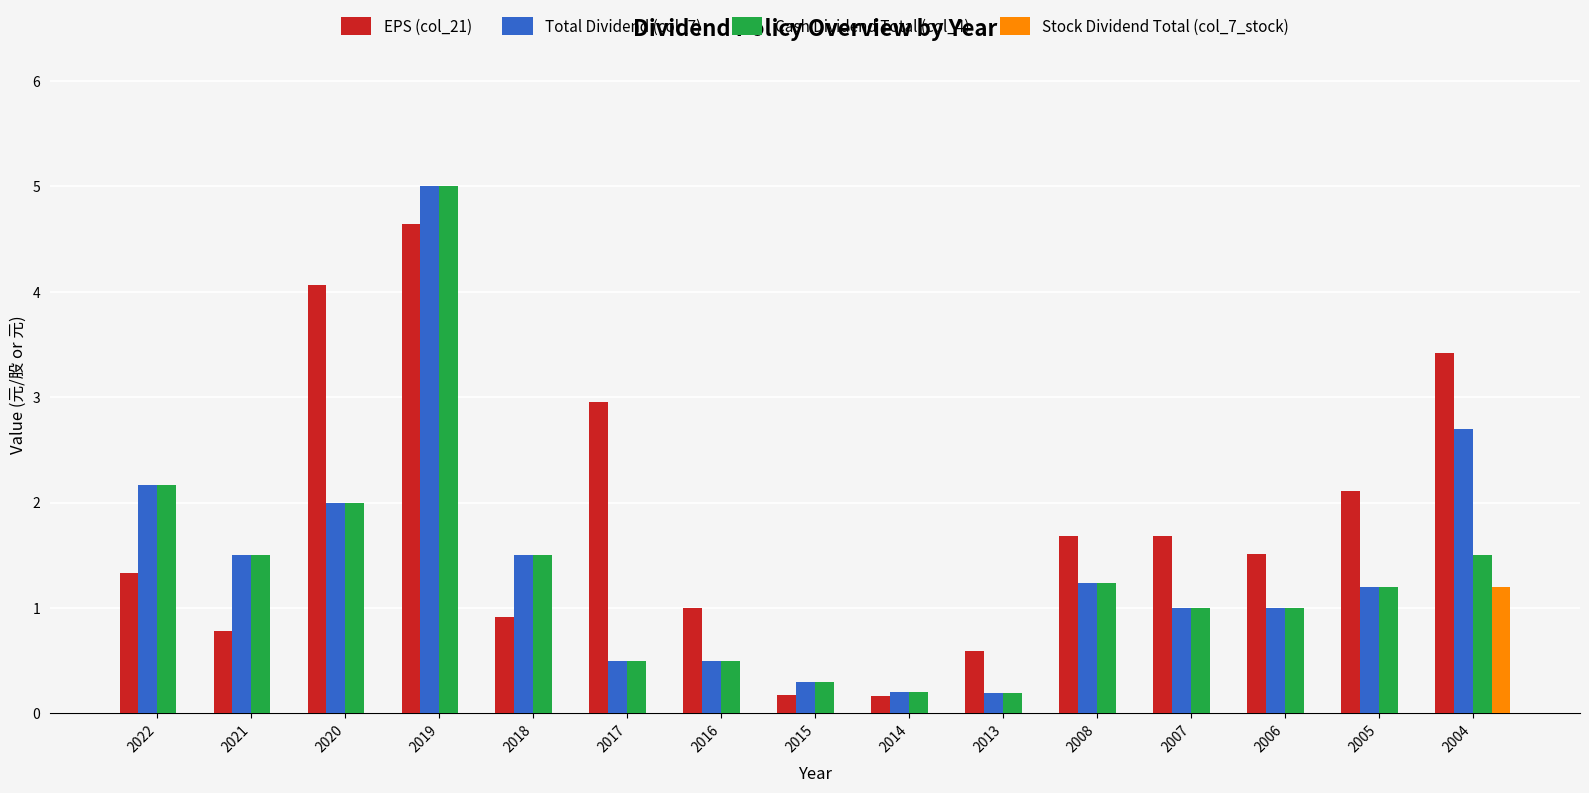

What is the sum of all EPS (col_21) values?

27.0